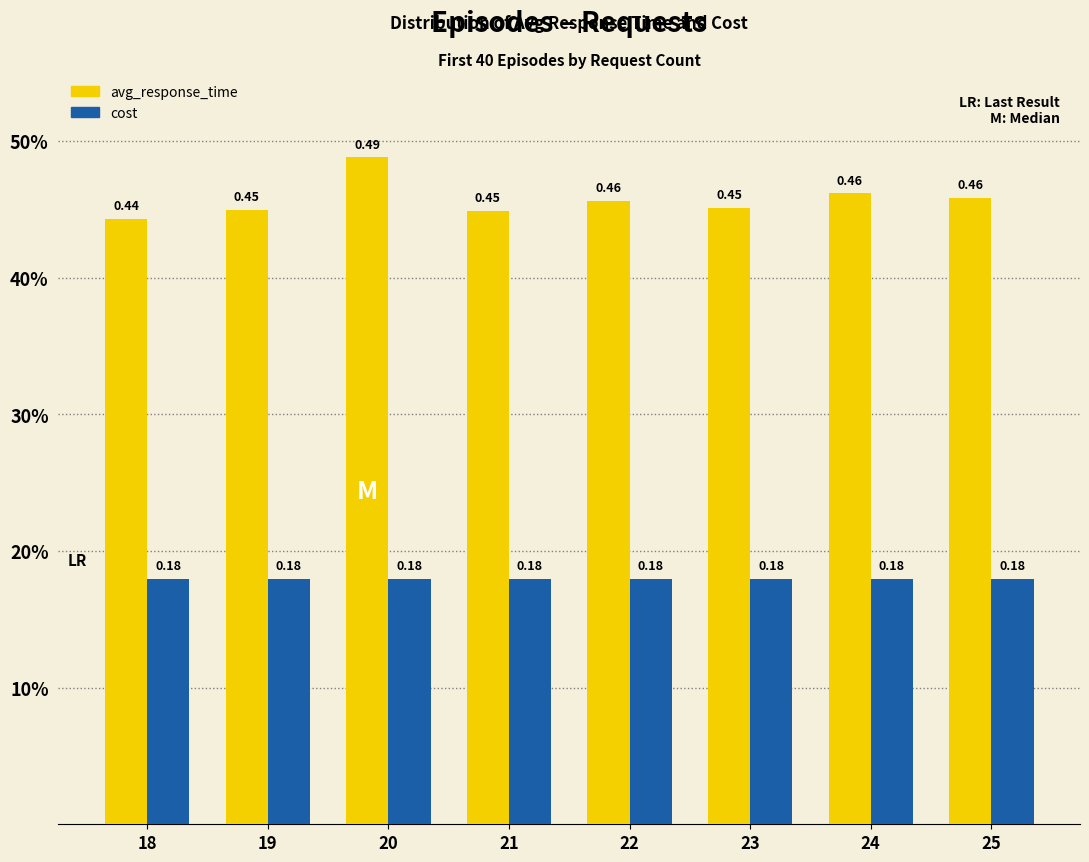

What are all the series names shown in the legend?

avg_response_time, cost